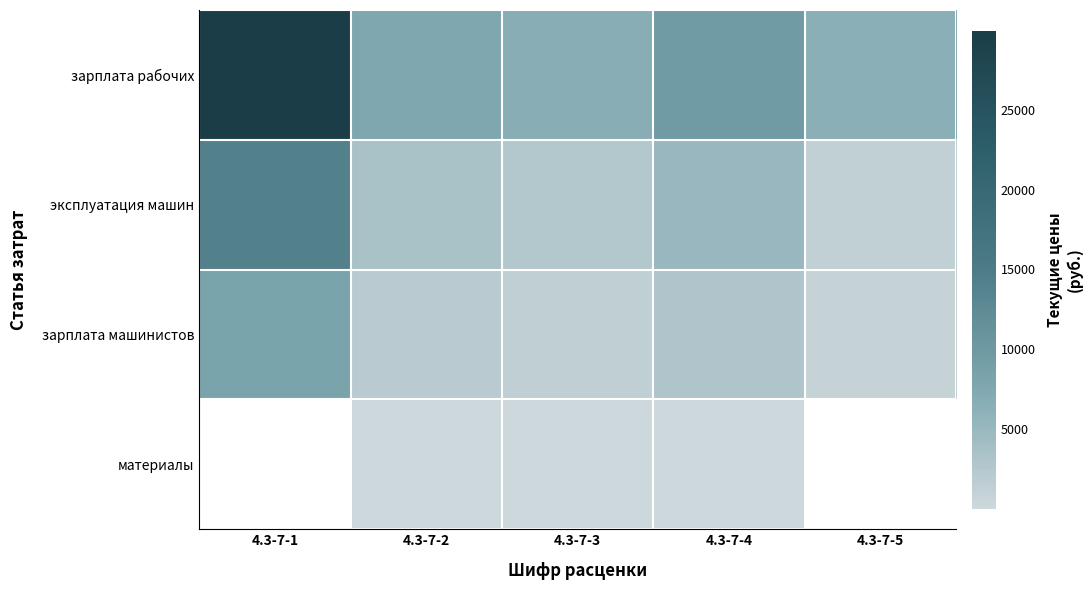

List the labels in order of материалы value, smallest first.

4.3-7-1, 4.3-7-2, 4.3-7-3, 4.3-7-4, 4.3-7-5